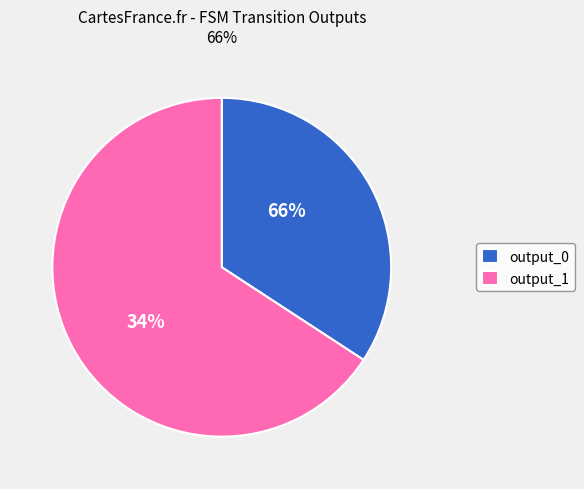

Count the number of slices in the pie.

2